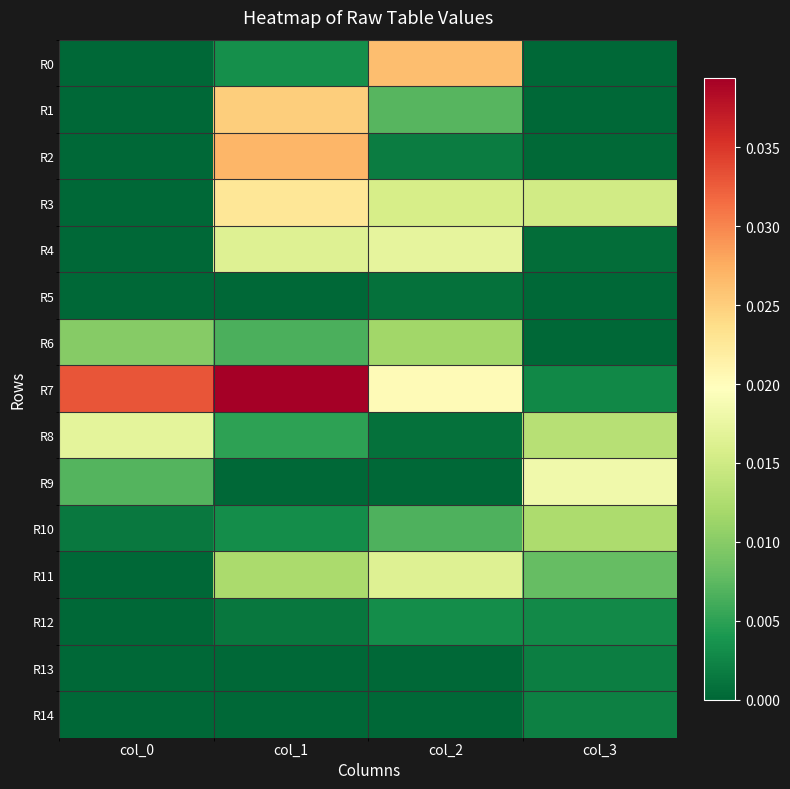

Between col_3 and col_2, which is larger?

col_2